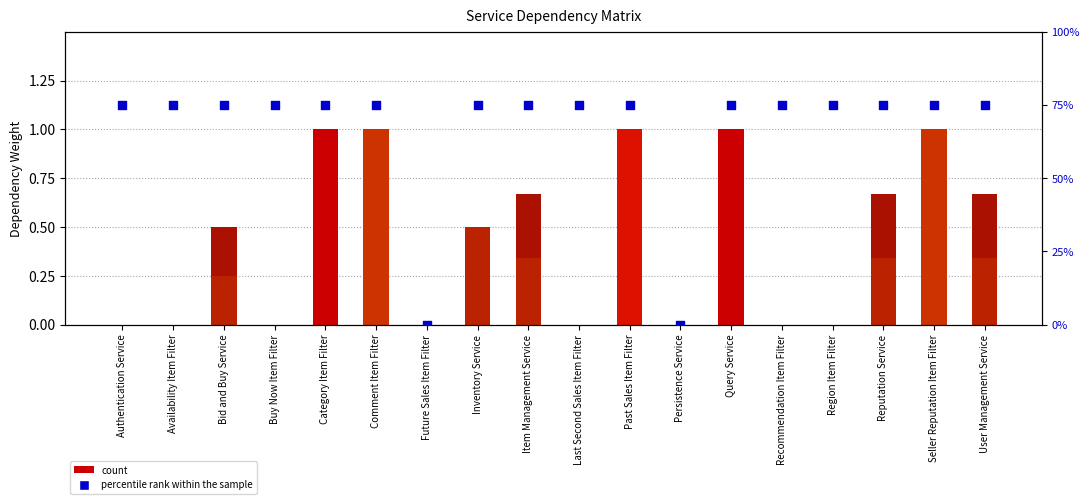

At which category is the sum across all series the highest?

Category Item Filter